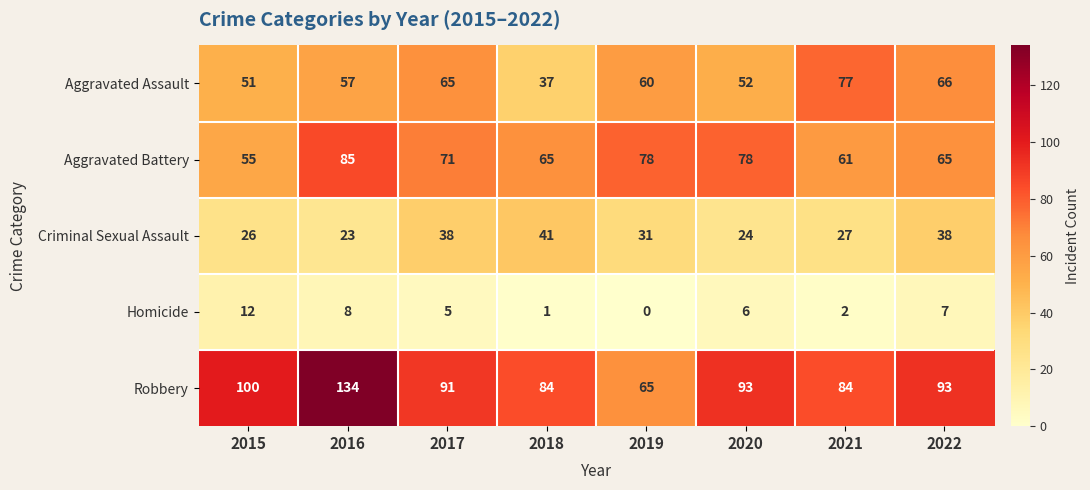

Where is Aggravated Battery nearest to the value 70?

2017